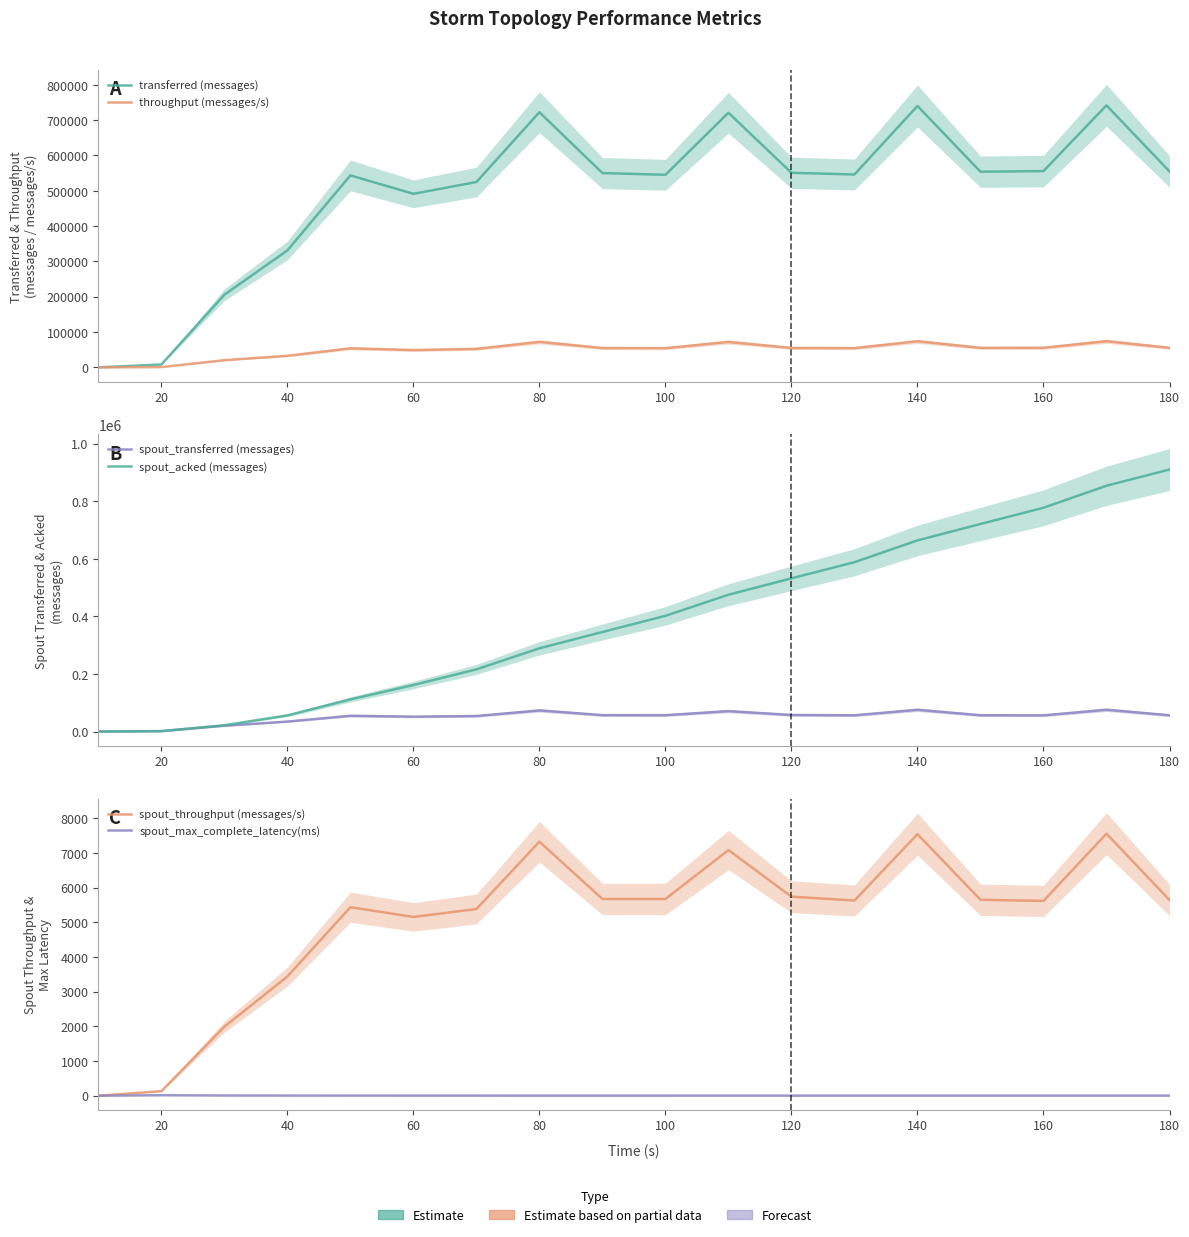

How many values in spout_transferred (messages) are above zero?

17